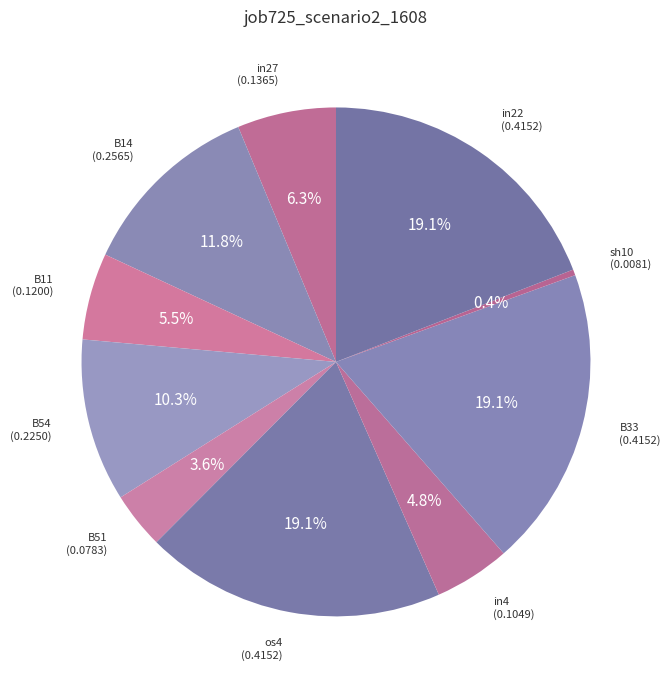

Is it true that os4 is 19% of the pie?

True